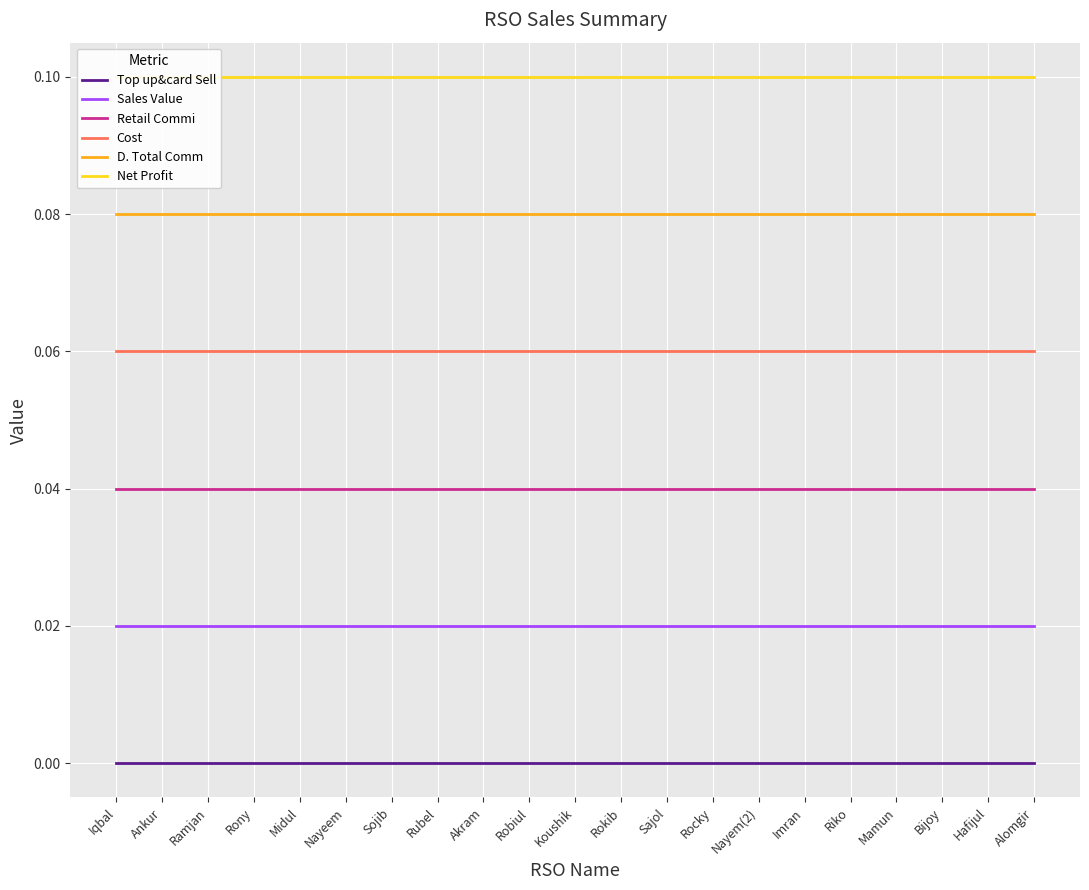

List the series in order of their peak value, lowest first.

Top up&card Sell, Sales Value, Retail Commi, Cost, D. Total Comm, Net Profit